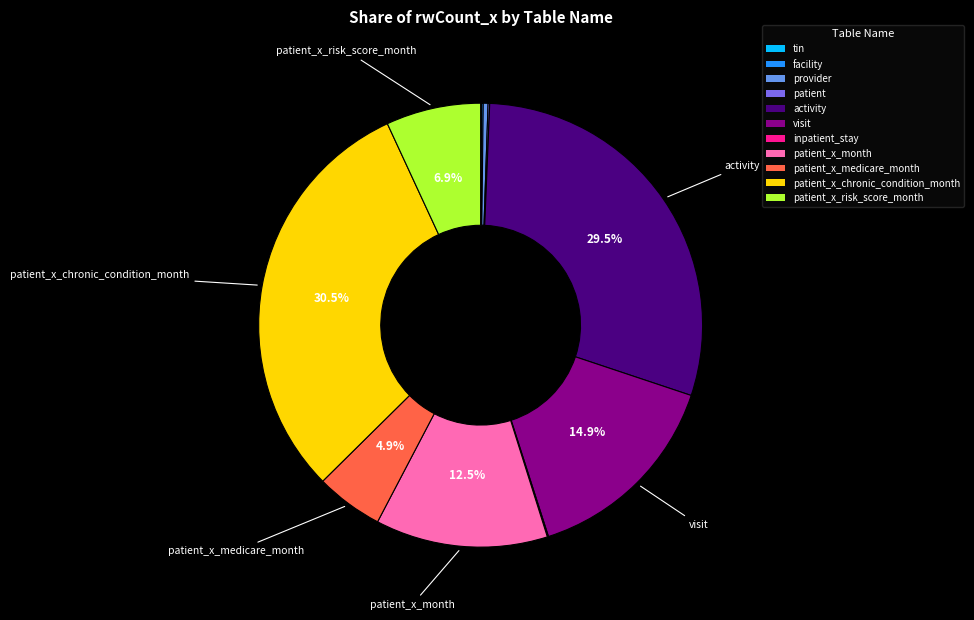

Is there any slice that represents more than half of the pie?

No